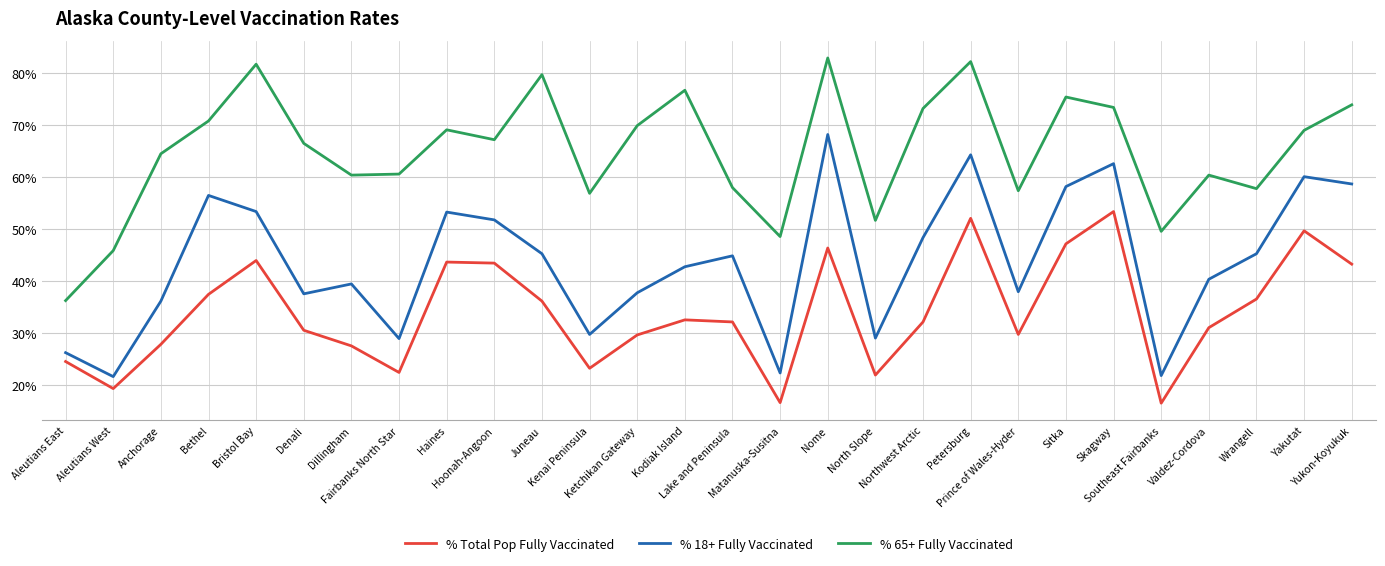

Does the chart have visible grid lines?

Yes